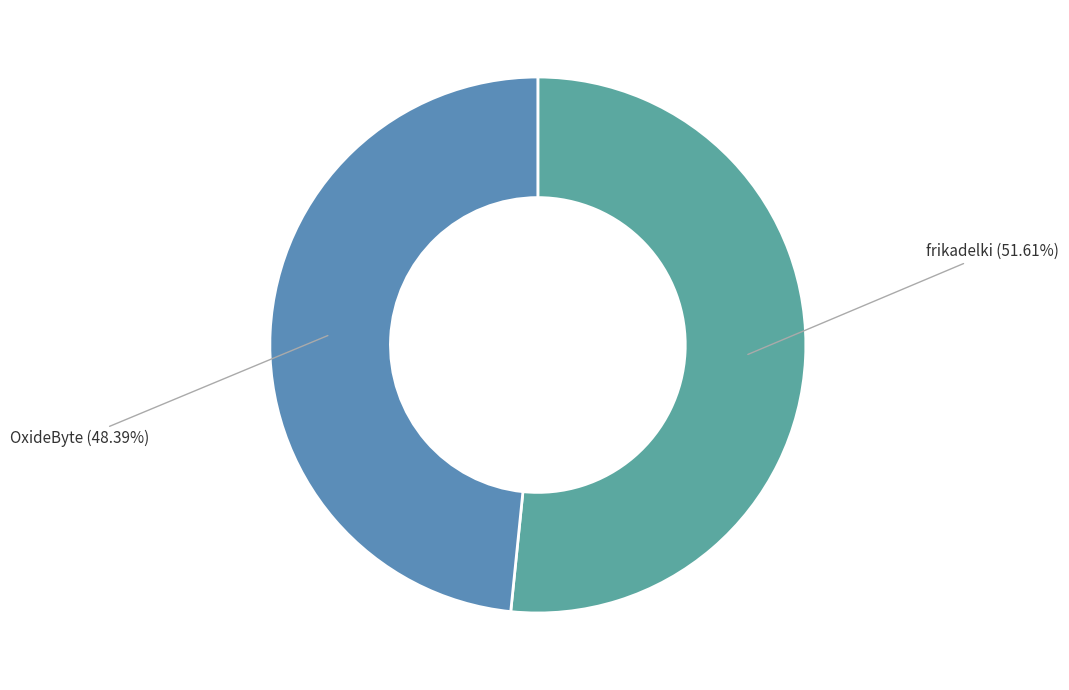

To the nearest percent, what percentage of the pie is frikadelki?

52%